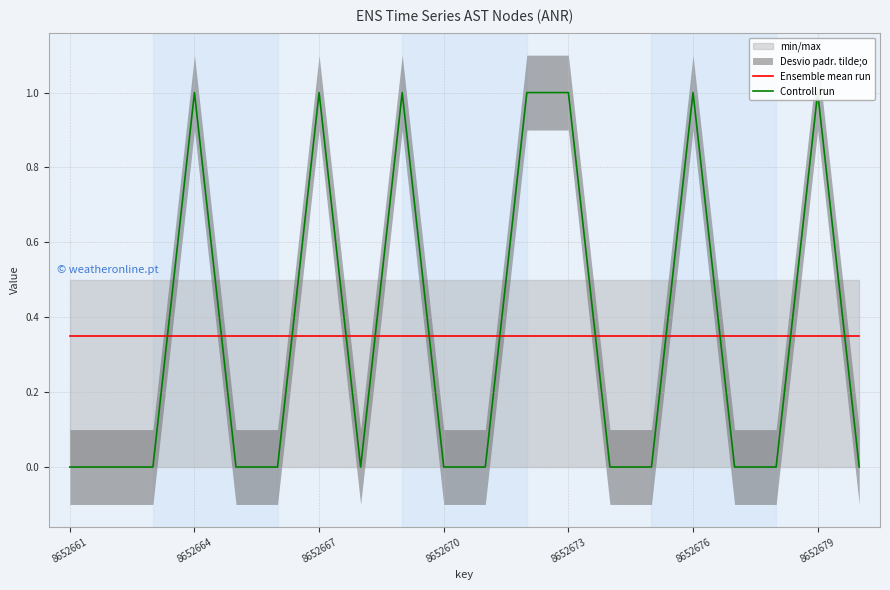

True or false: Ensemble mean run has a value of 0.3 at 14.

True